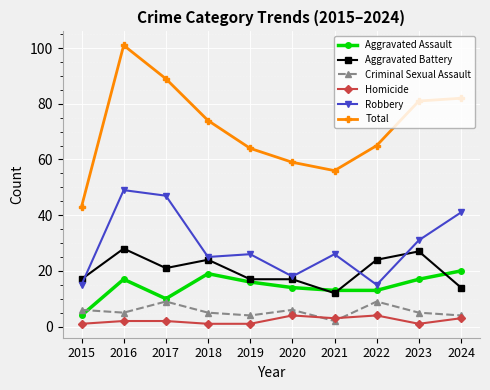

Which series has the largest range (max minus min)?

Total